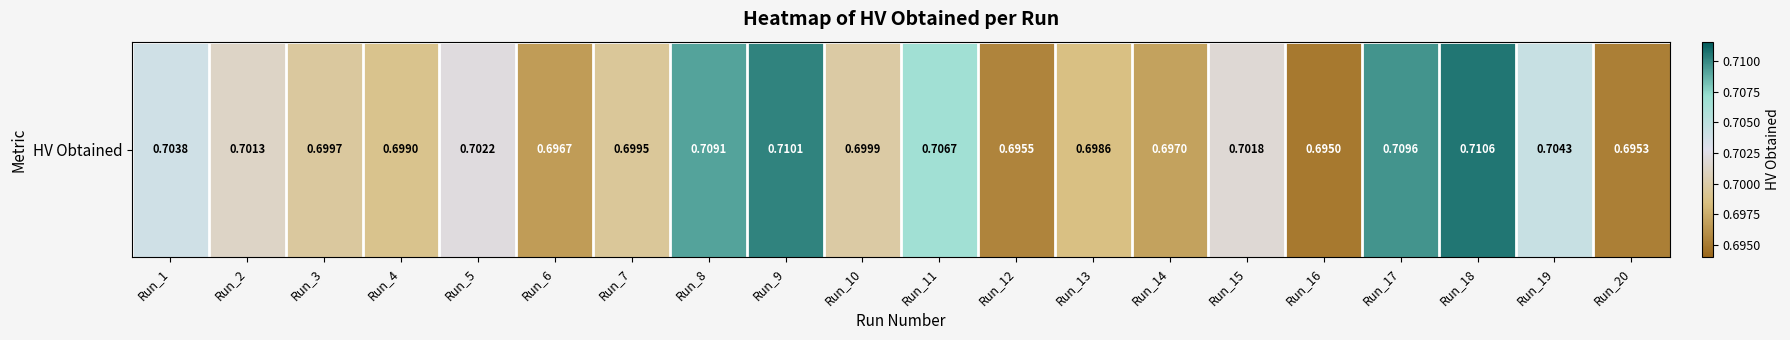

At which label is the value closest to 0?

Run_16